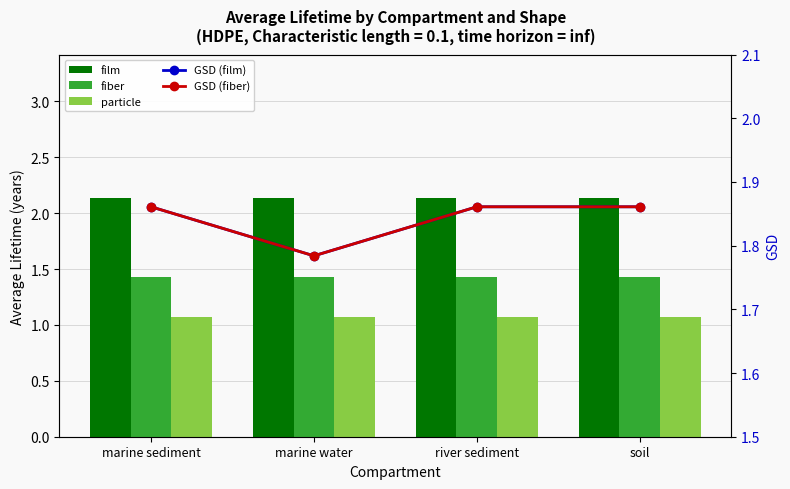

At which label does fiber reach its minimum?

marine sediment